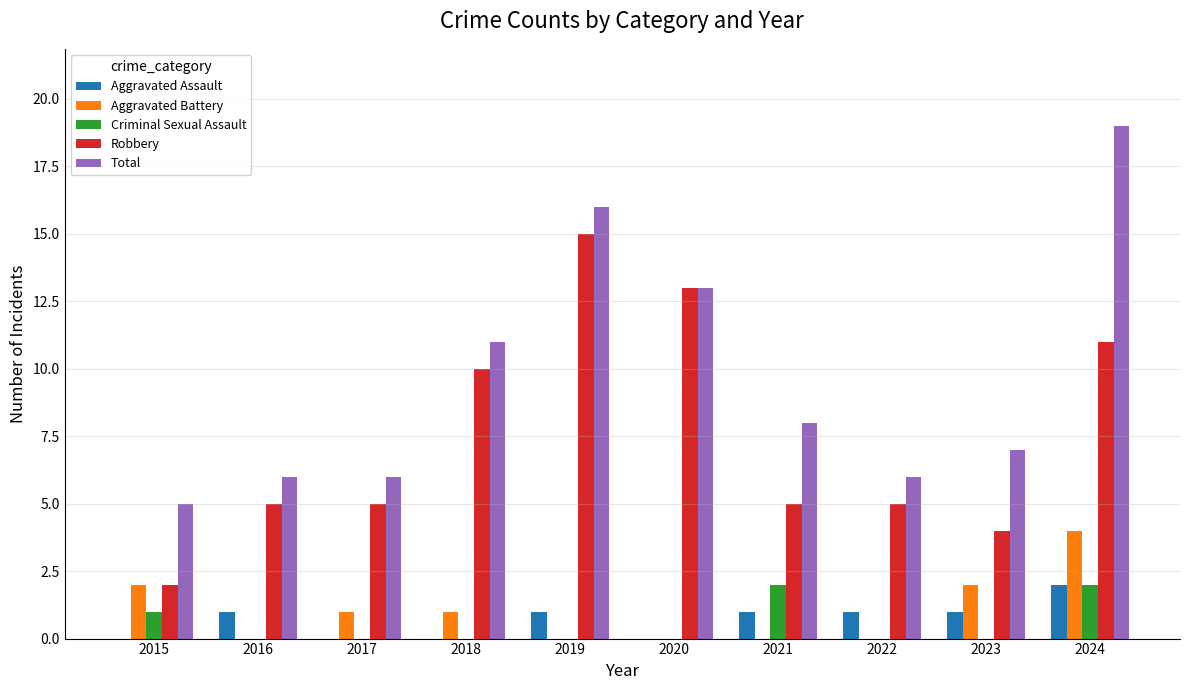

At which category is the sum across all series the highest?

2024